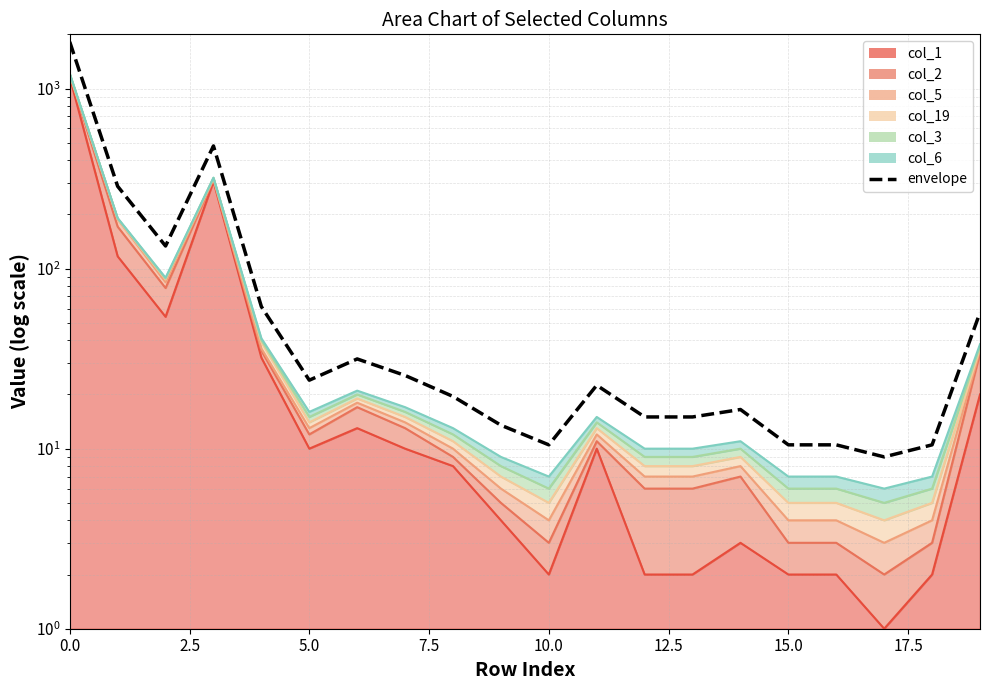

Reading right to left, extract all data points from this chart.

57.0	10.5	9.0	10.5	10.5	16.5	15.0	15.0	22.5	10.5	13.5	19.5	25.5	31.5	24.0	61.5	480.0	133.5	286.5	1816.5